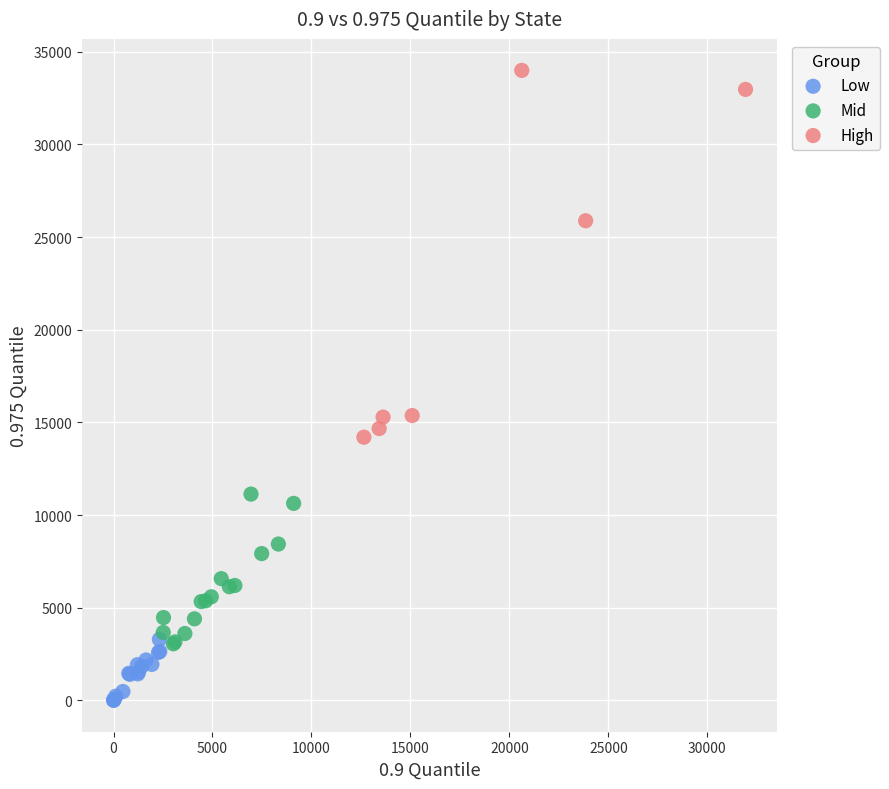

Which series has the widest spread of Y values?

High